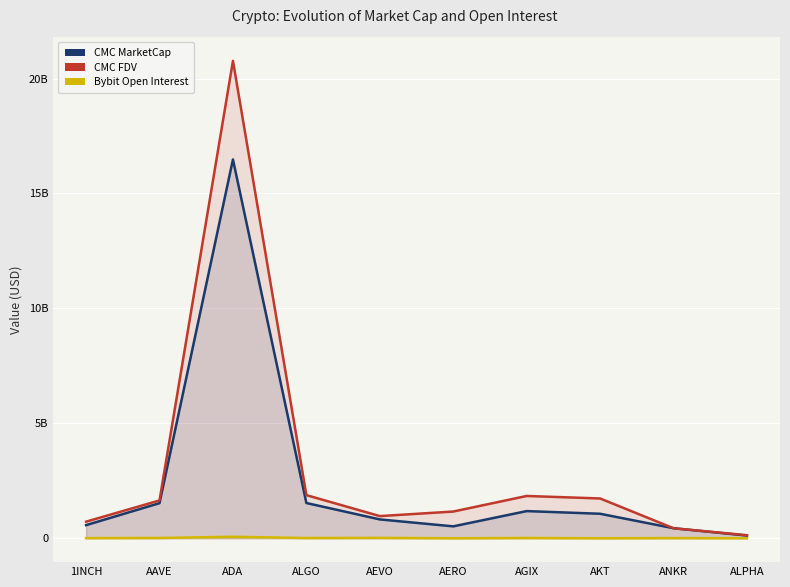

Which has a higher value, AERO or ADA?

ADA